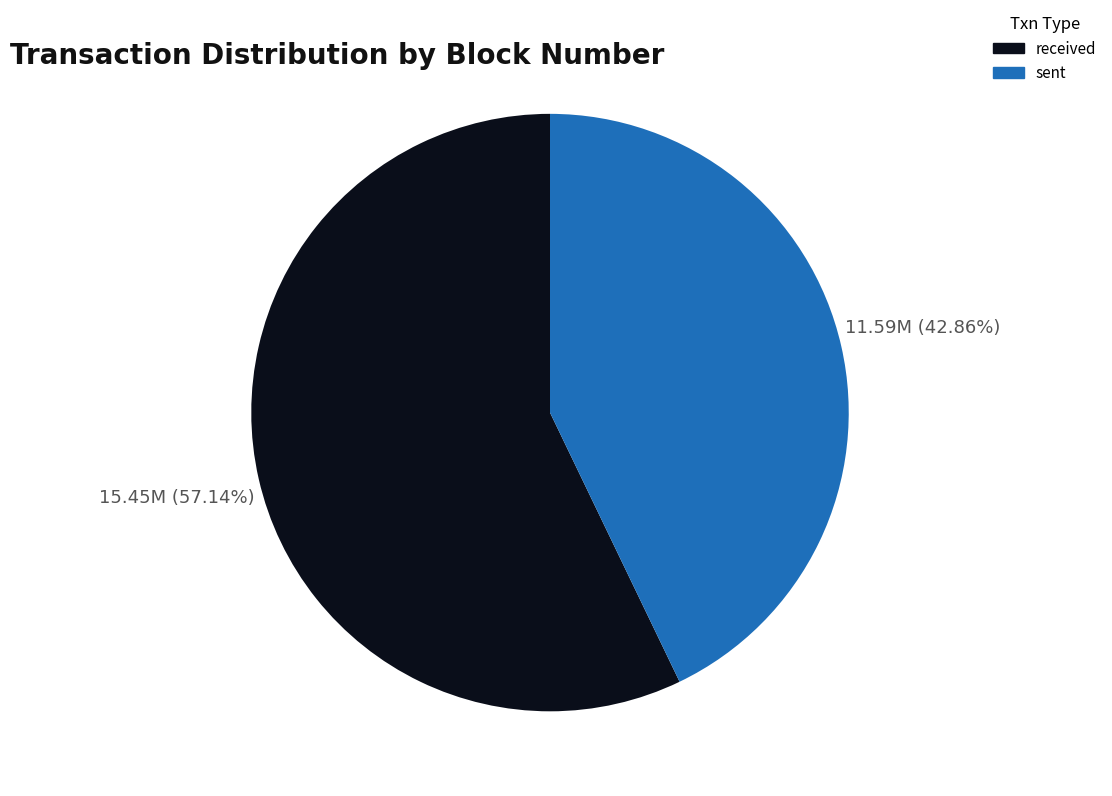

What is the ratio of the value at received to the value at sent?

1.3